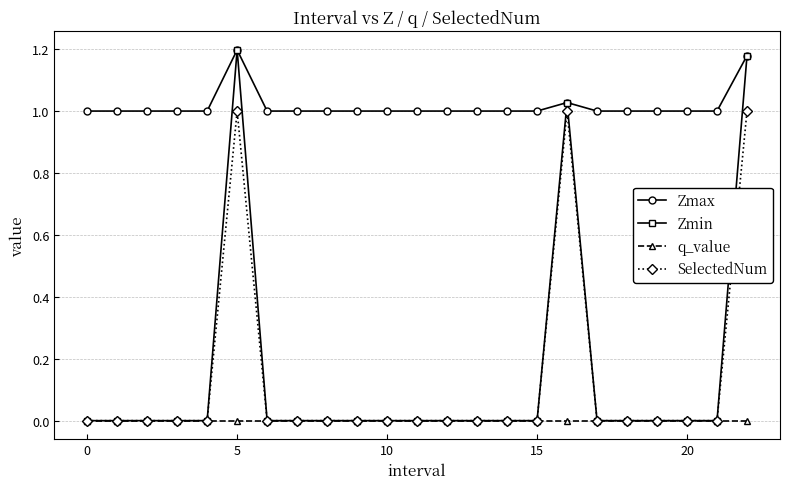

Is this an area chart (filled region under the line)?

No